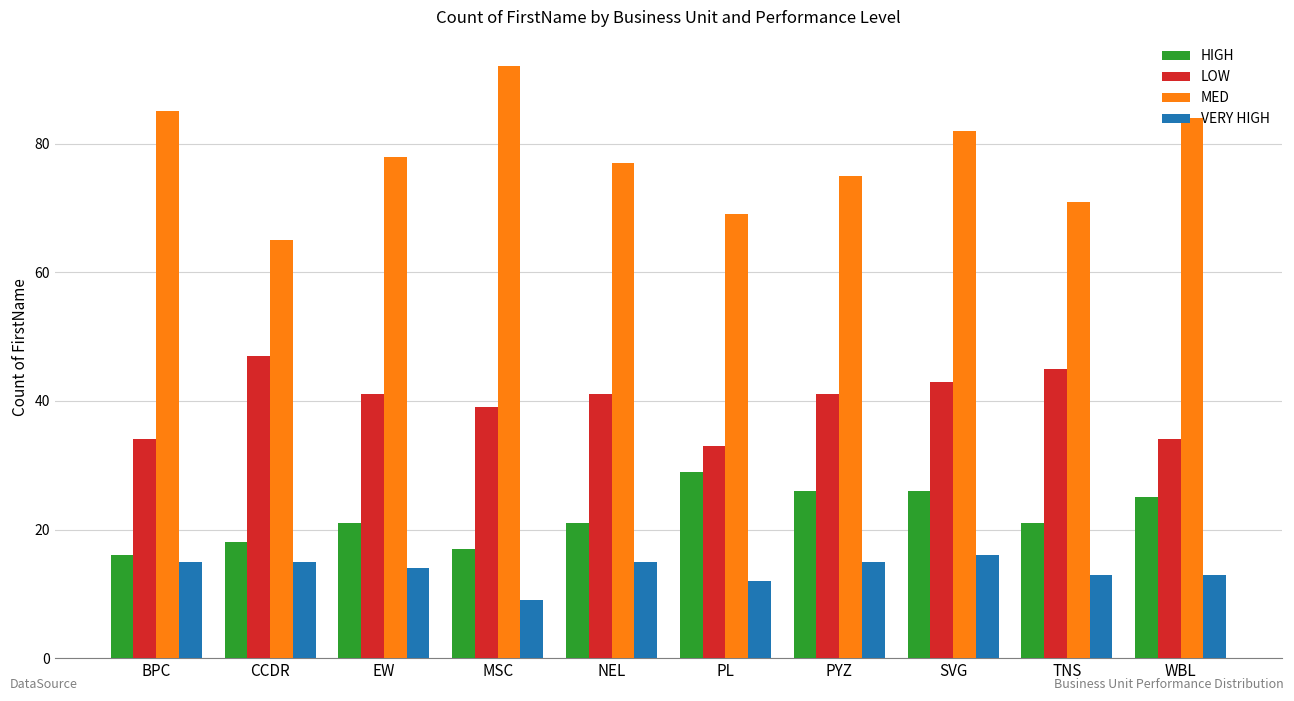

At which category does the chart reach its minimum across all series?

MSC